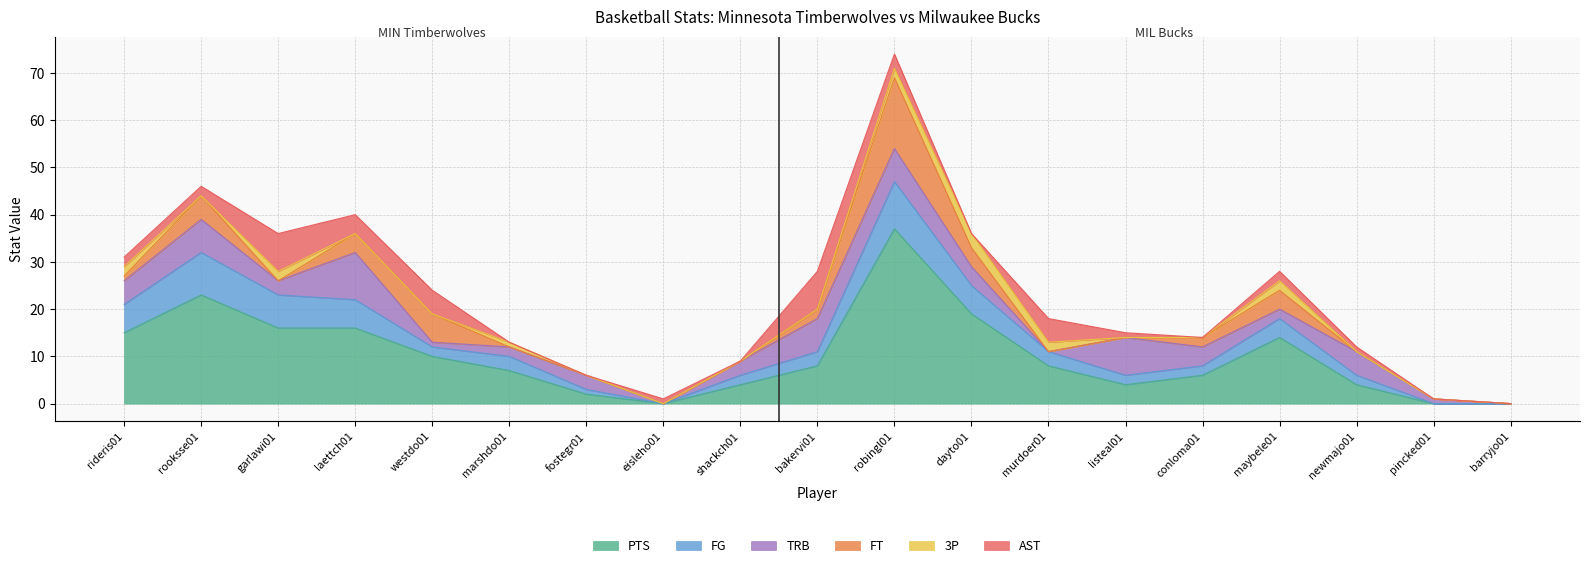

What are all the series names shown in the legend?

PTS, FG, TRB, FT, 3P, AST